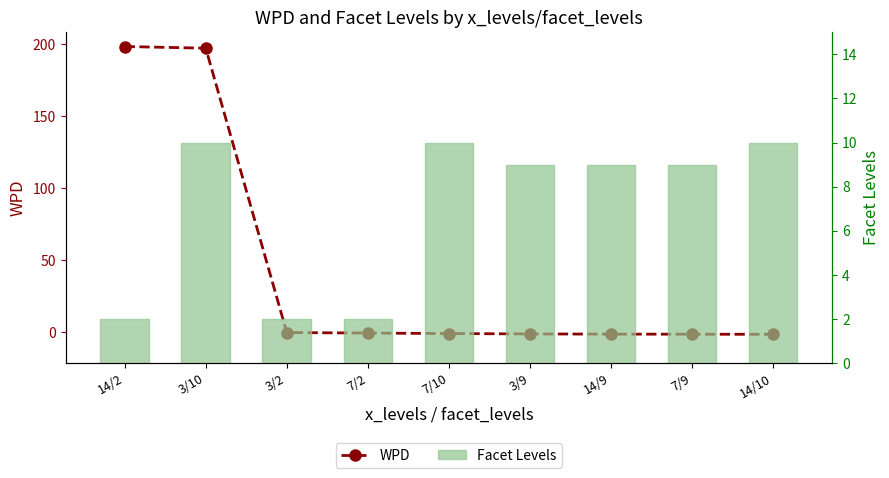

List the series in order of their peak value, lowest first.

Facet Levels, WPD